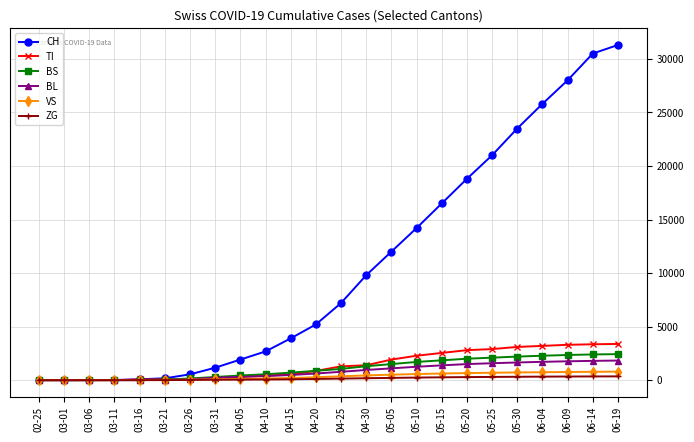

The value of CH at 04-30 is 4255. True or false?

False